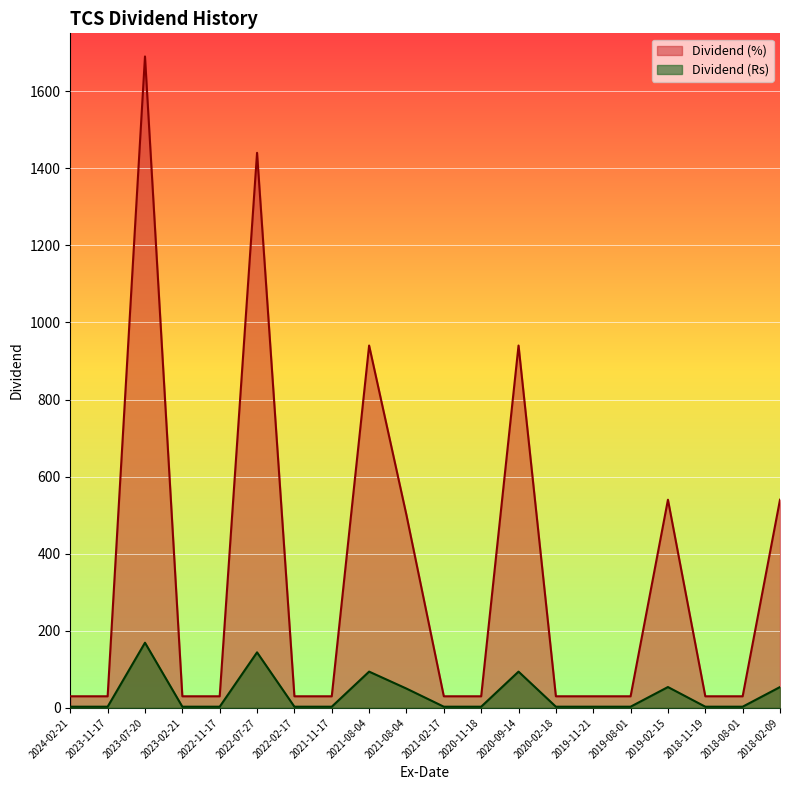

True or false: Dividend (Rs) has more than 0 interior local peaks.

True